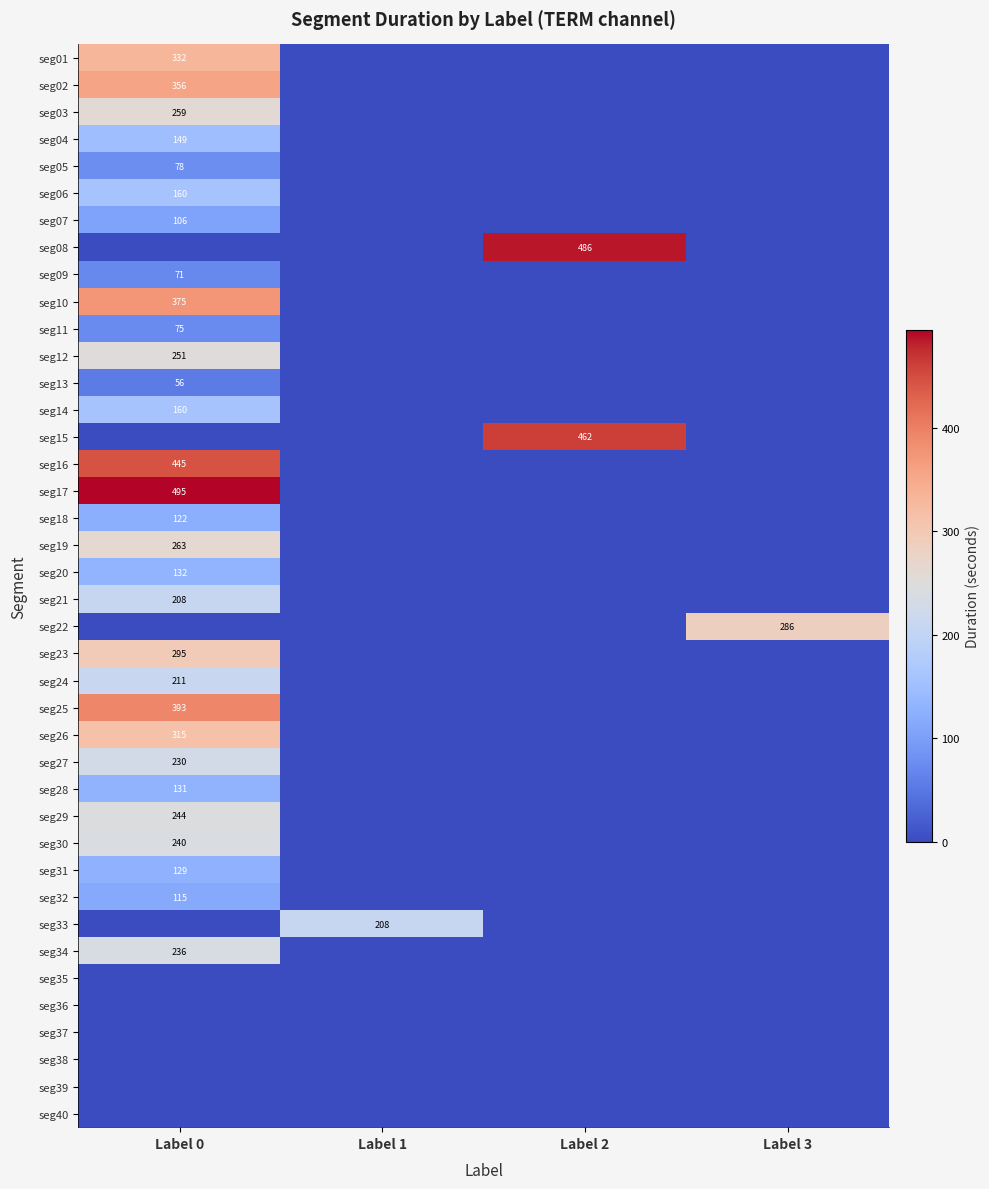

What is the total value across all series at Label 3?

286